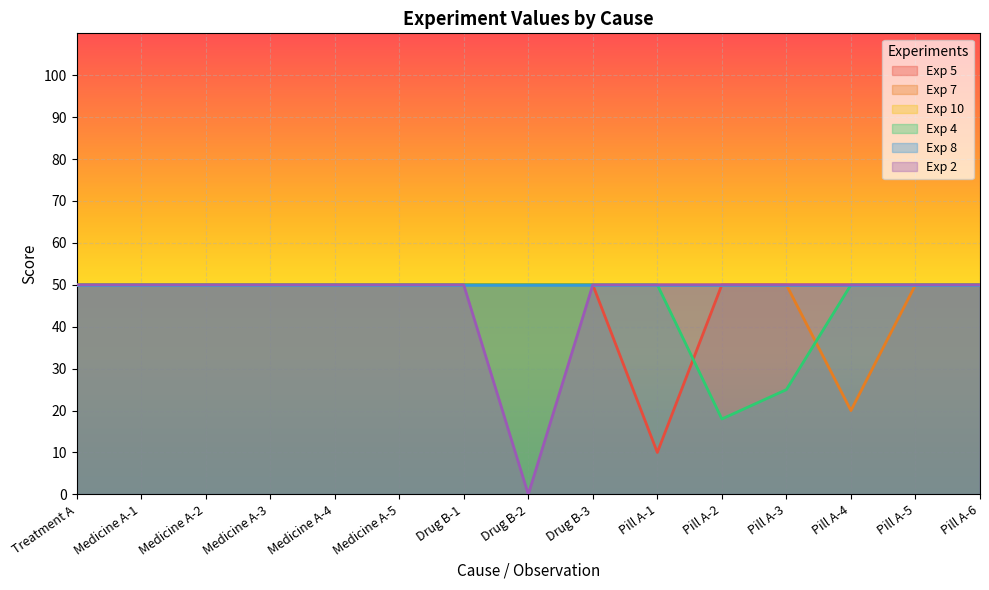

What is the average value of the Exp 5 series?

47